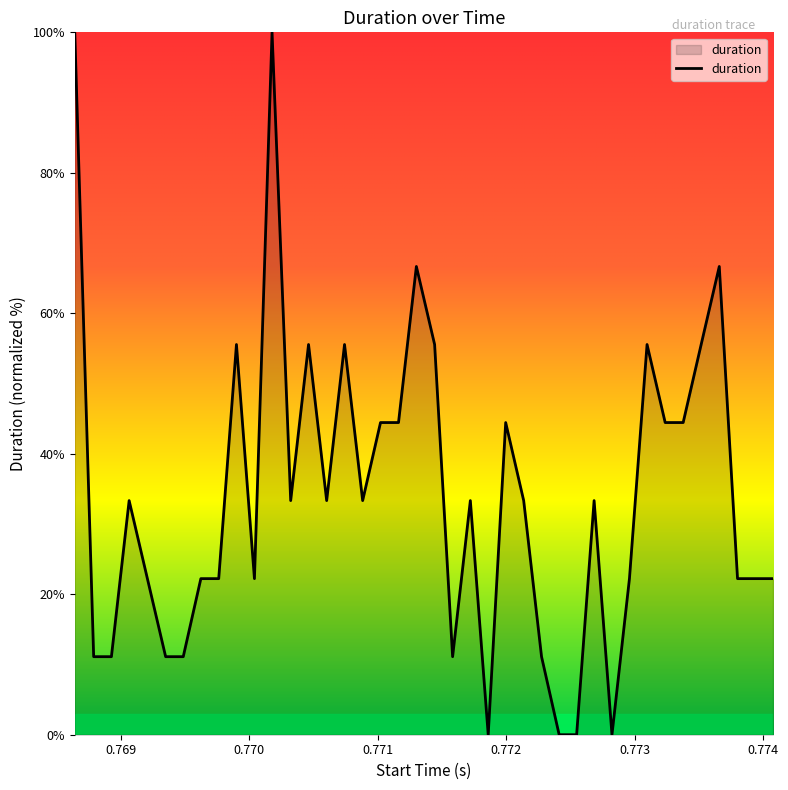

What is the greatest value displayed?

100.0